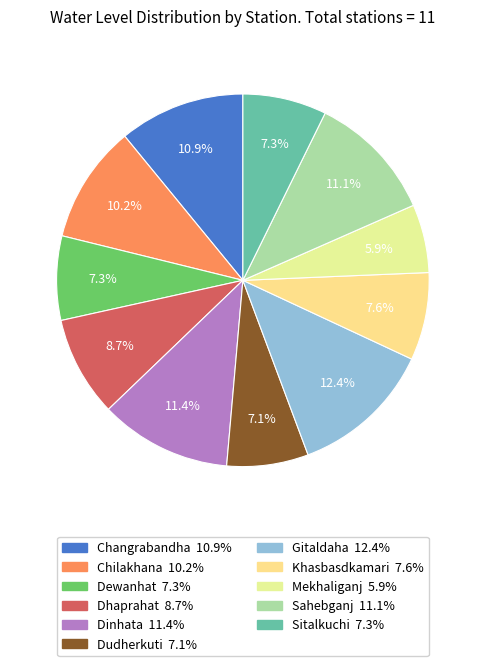

How many segments does this pie chart have?

11